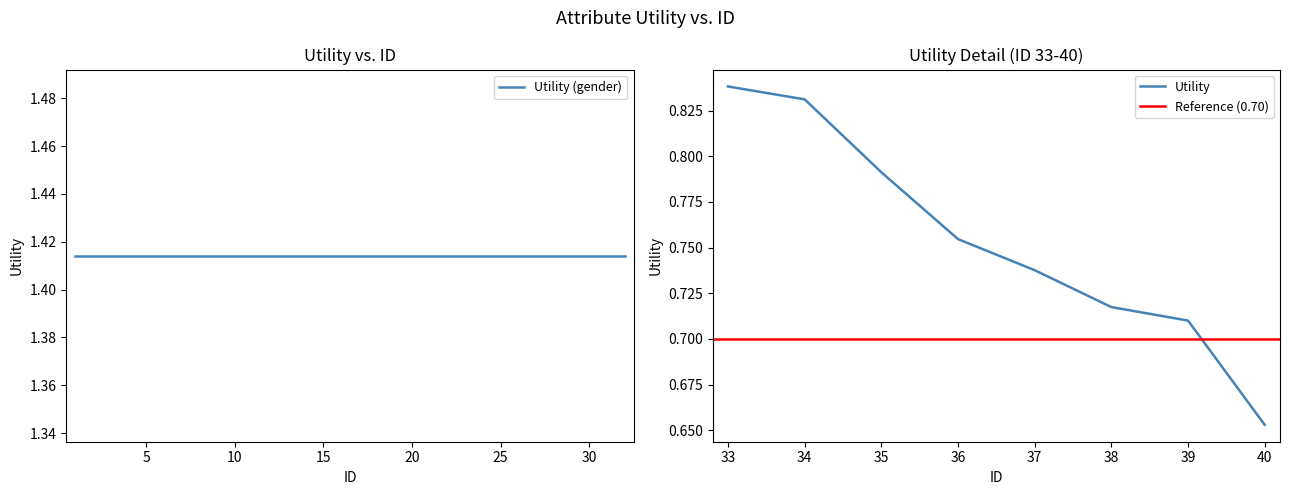

Is it true that the value at 18 is 0.9?

False